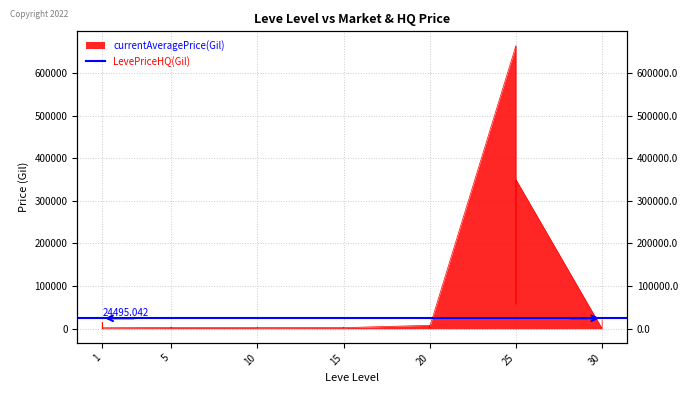

What is the average value?

44574.4